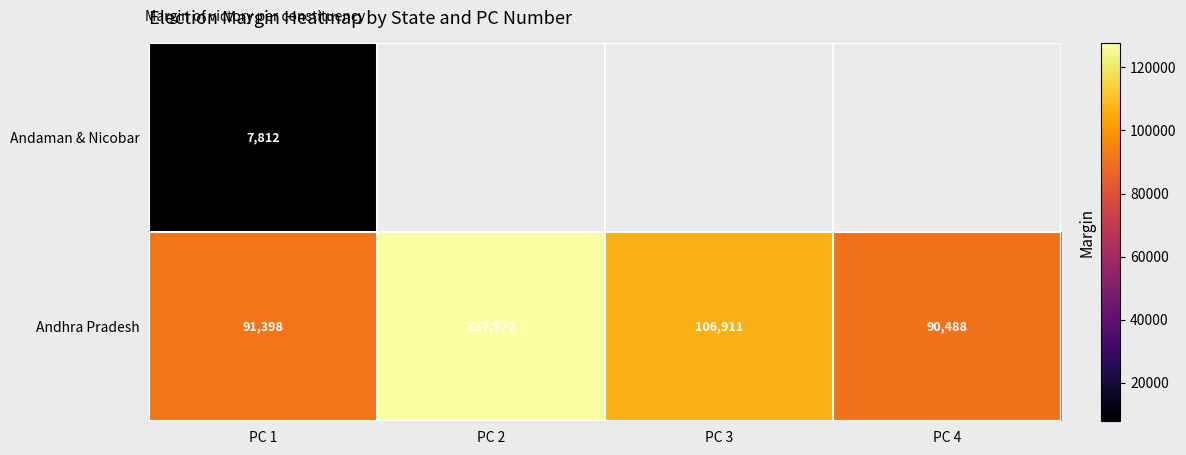

The value of Andhra Pradesh at PC 2 is 127572.0. True or false?

True